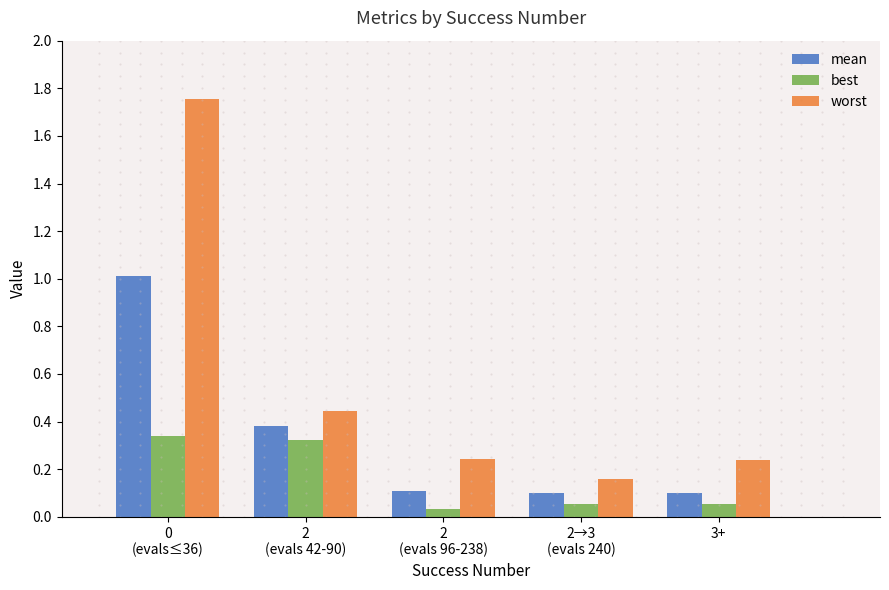

List the series in order of their peak value, highest first.

worst, mean, best